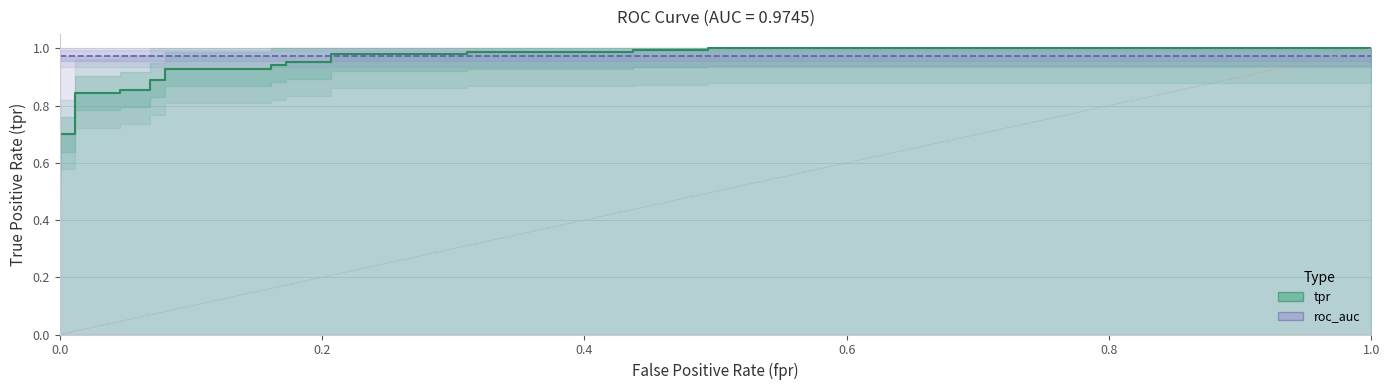

True or false: there are more than 1 points higher than both neighbors.

False